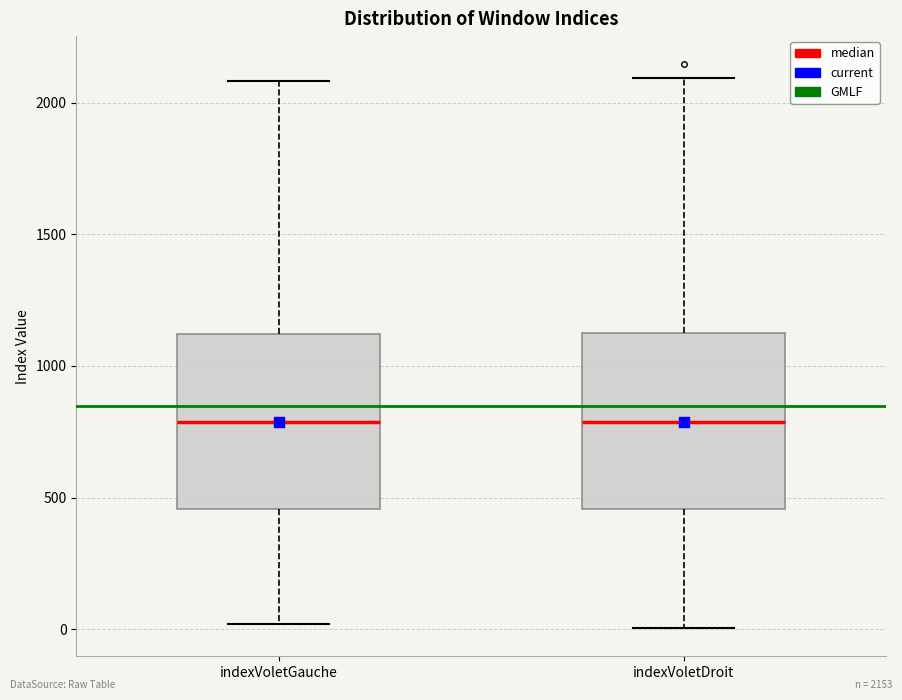

Reading left to right, transcribe this box plot: for each box, give where its median line is, the range the box spans, and where its two whiskers end, as read against the y-axis. The values are not printed on the chart, so give them approximately, as read against the axis.

indexVoletGauche: median 800, box 450 to 1100, whiskers 0 to 2100
indexVoletDroit: median 800, box 450 to 1150, whiskers 0 to 2100